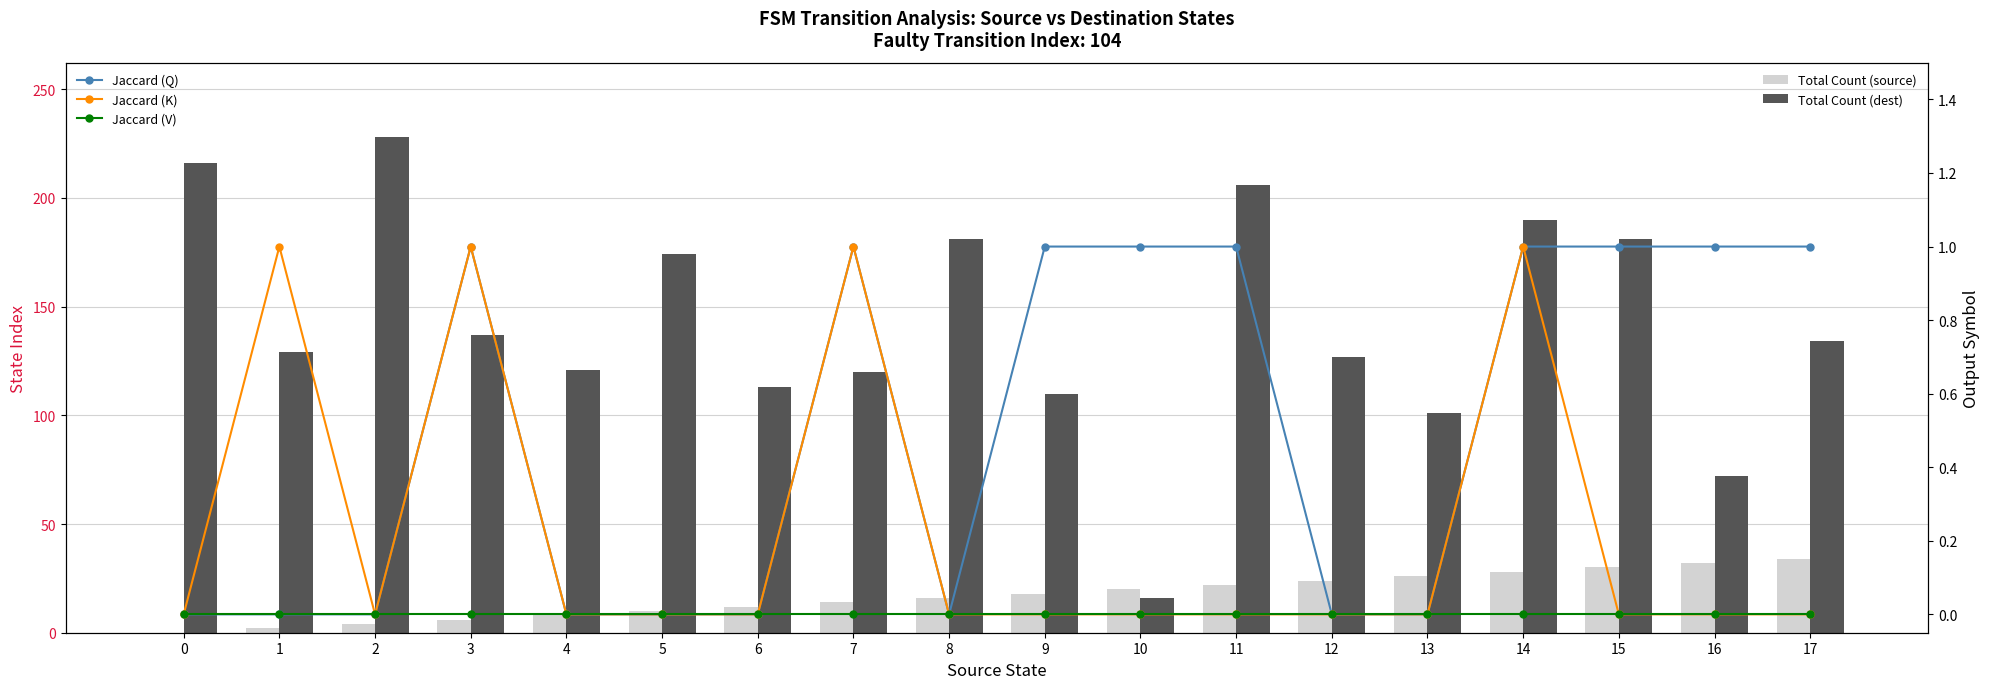

True or false: Total Count (dest) has a value of 110 at 9.

True